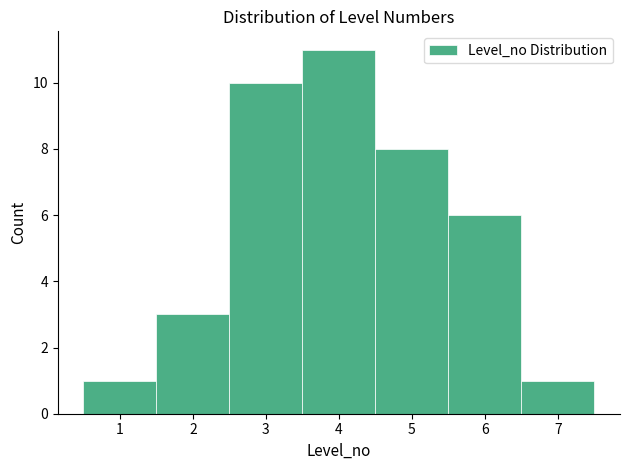

Reading left to right, transcribe this chart: for each bar, give the range it covers on the x-axis and its height. The values are not printed on the chart, so give them approximately, as read against the axis.

0.5 to 1.5: 1
1.5 to 2.5: 3
2.5 to 3.5: 10
3.5 to 4.5: 11
4.5 to 5.5: 8
5.5 to 6.5: 6
6.5 to 7.5: 1